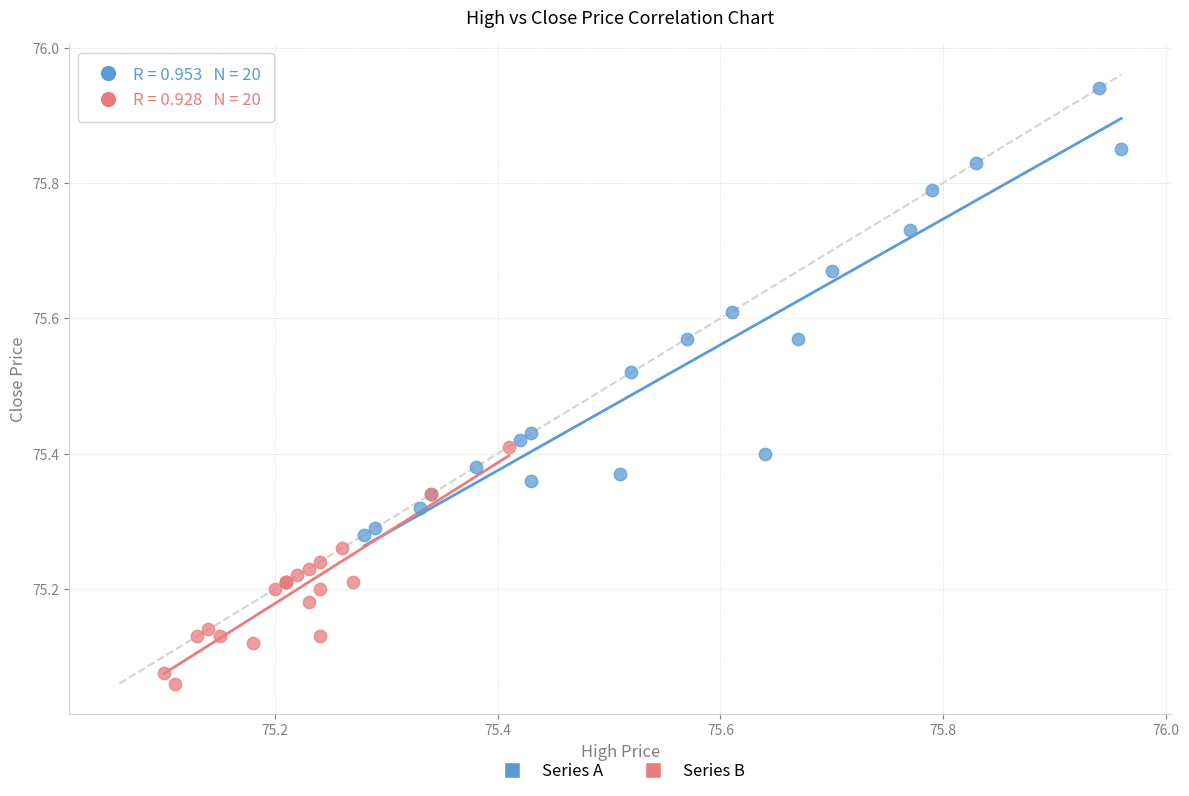

Which series has the widest spread of Y values?

Series A